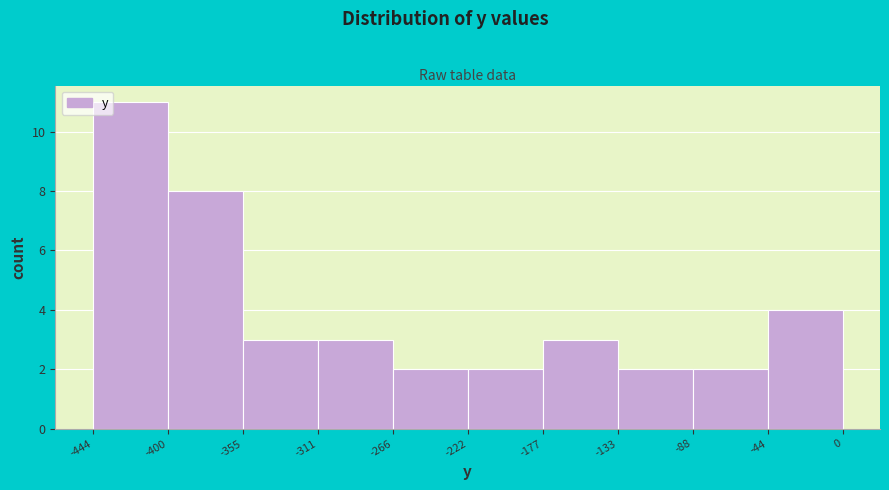

Reading left to right, list every bar in this chart as the range it spans on the x-axis followed by its height. The values are not printed on the chart, so give them approximately, as read against the axis.

-444 to -400: 11
-400 to -355: 8
-355 to -311: 3
-311 to -266: 3
-266 to -222: 2
-222 to -177: 2
-177 to -133: 3
-133 to -88: 2
-88 to -44: 2
-44 to 0: 4